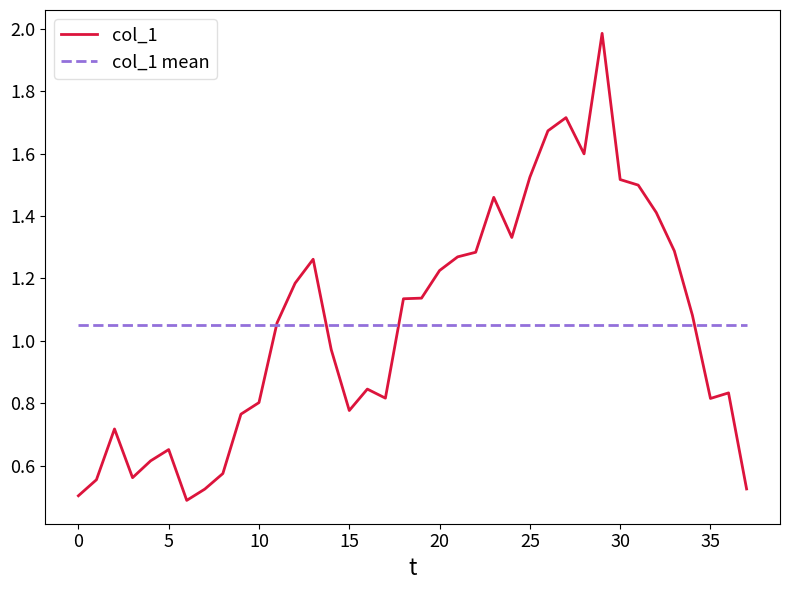

Rank the series by their maximum value, from highest to lowest.

col_1, col_1 mean